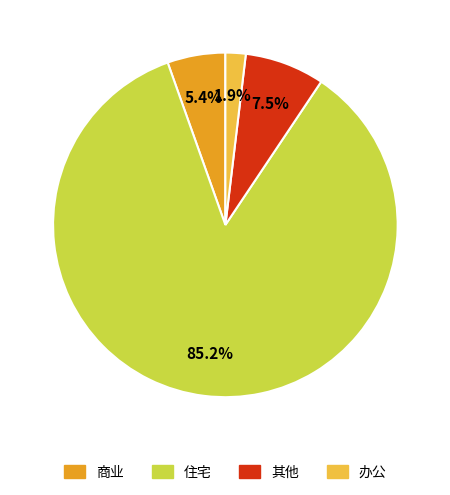

To the nearest percent, what is the average slice percentage?

25%